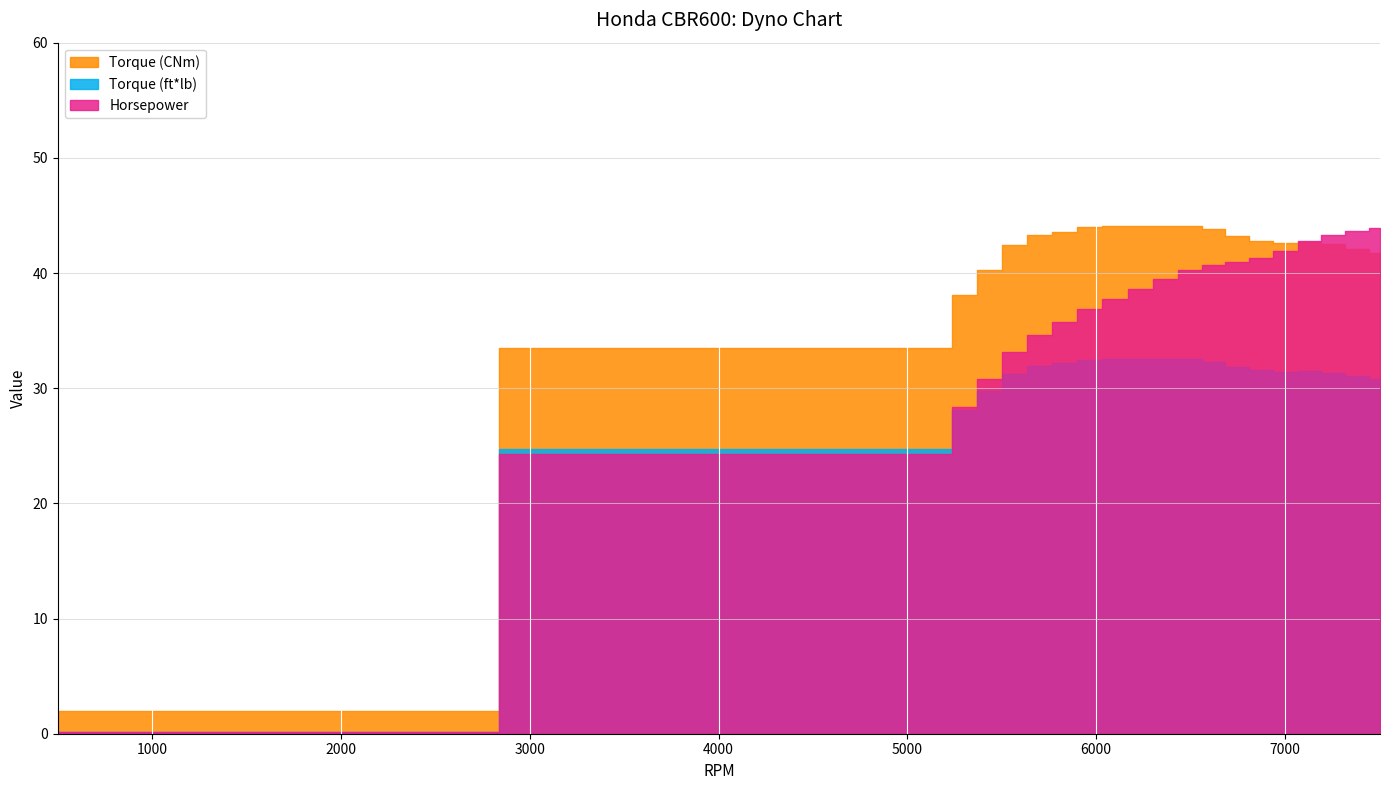

What is the value of the Torque (ft*lb) point at the 9th from the left?

32.5